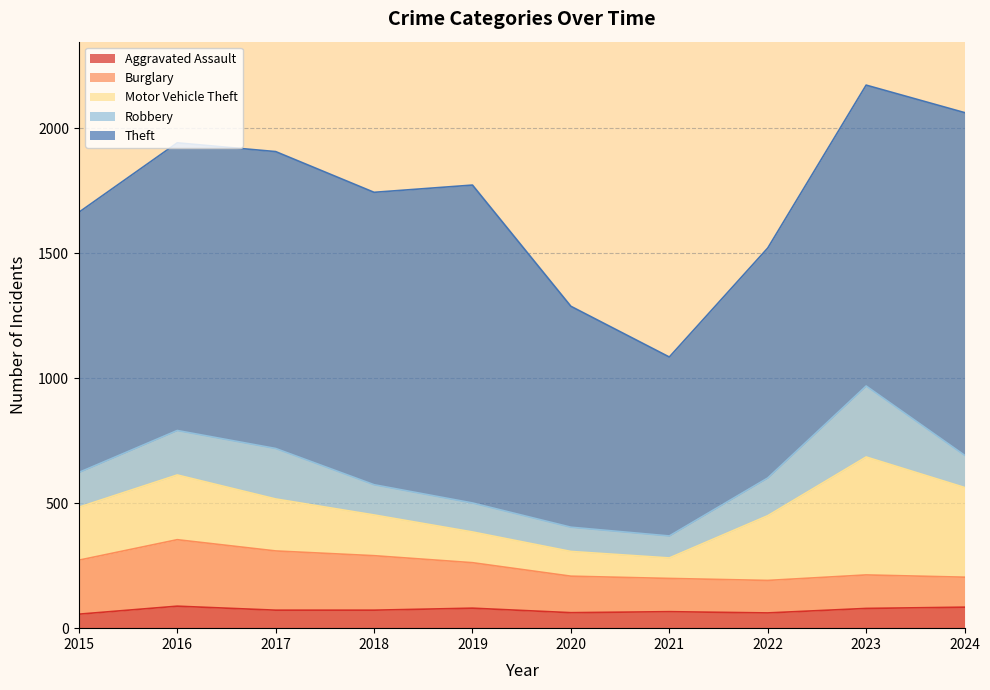

Is it true that Motor Vehicle Theft equals 259 at 2016?

True